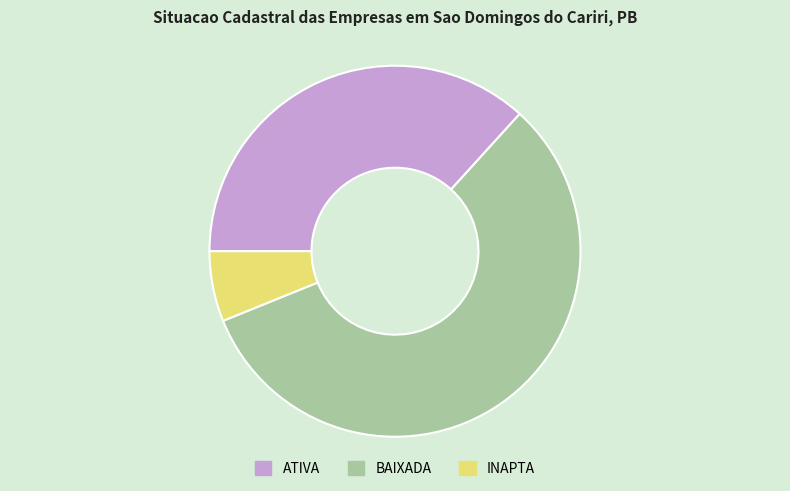

Is the sum of BAIXADA and INAPTA greater than half?

Yes